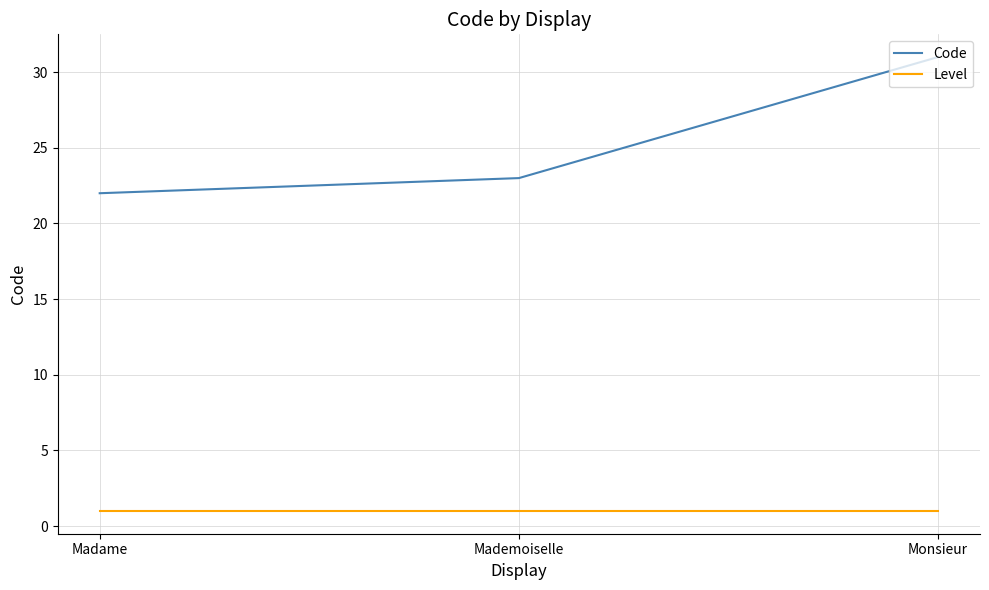

Rank the categories by Code value from highest to lowest.

Monsieur, Mademoiselle, Madame